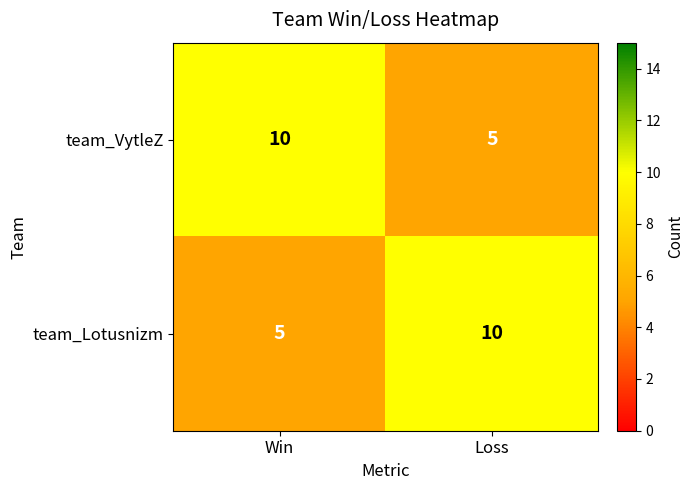

Where is team_VytleZ nearest to the value 7?

Loss